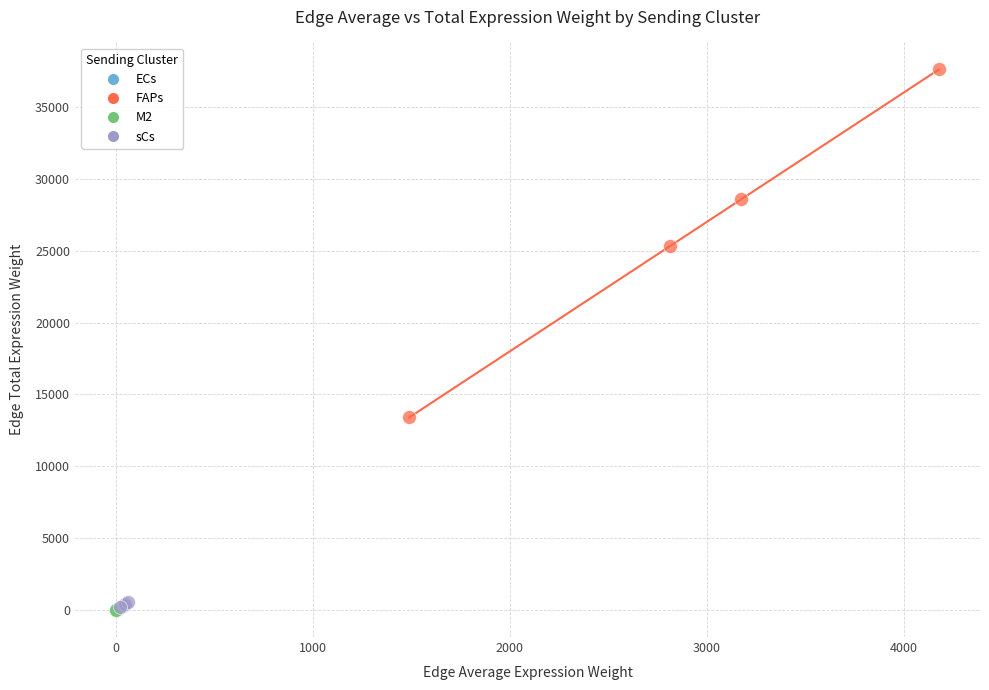

Which series has the largest Y range (max minus min)?

FAPs